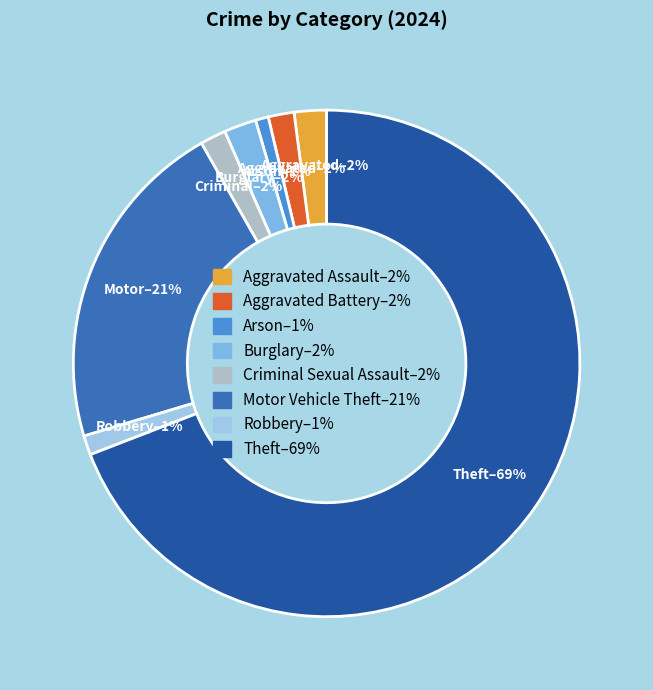

How many slices are in this pie chart?

8